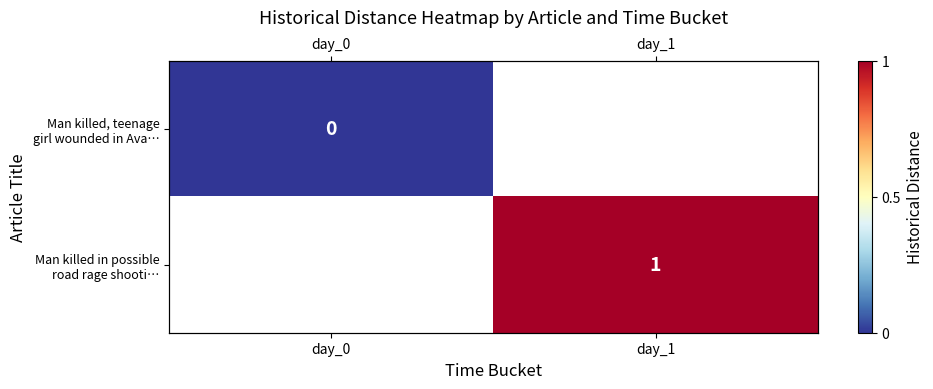

Which has a higher value, day_1 or day_0?

day_0